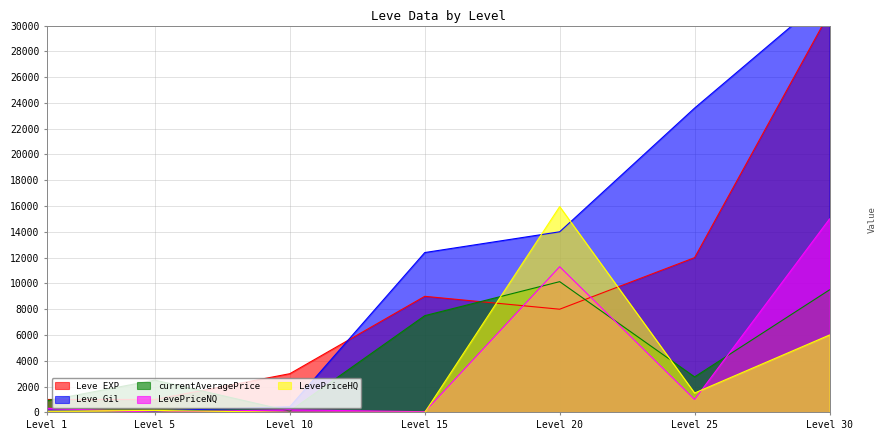

What is the value of the currentAveragePrice point at the 4th from the left?

7500.0